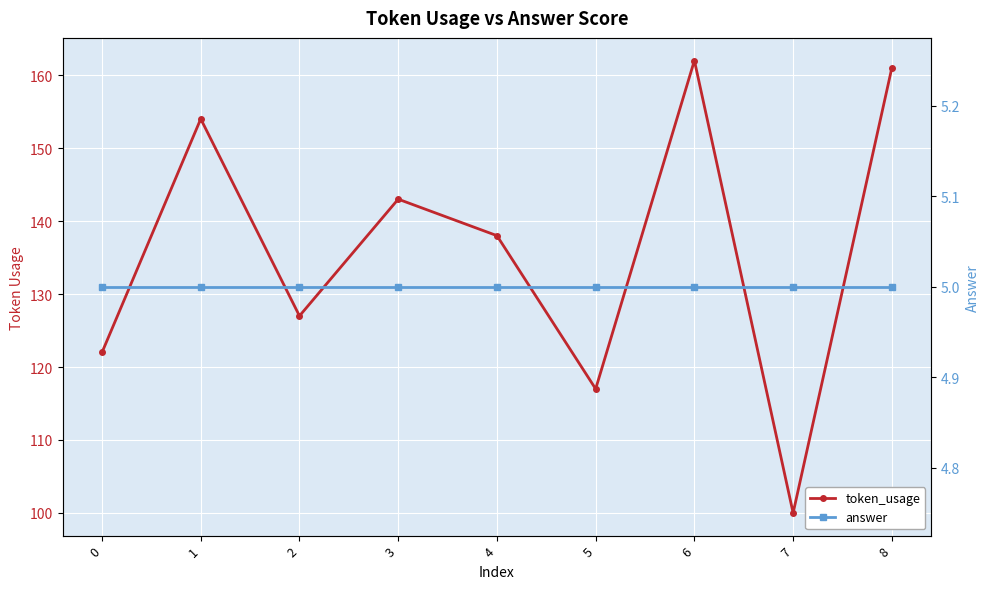

Which series has the widest spread of values?

token_usage